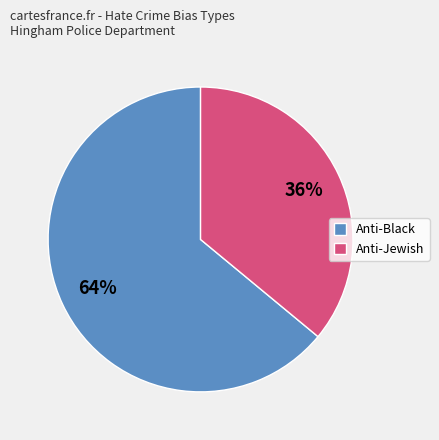

Count the number of slices in the pie.

2